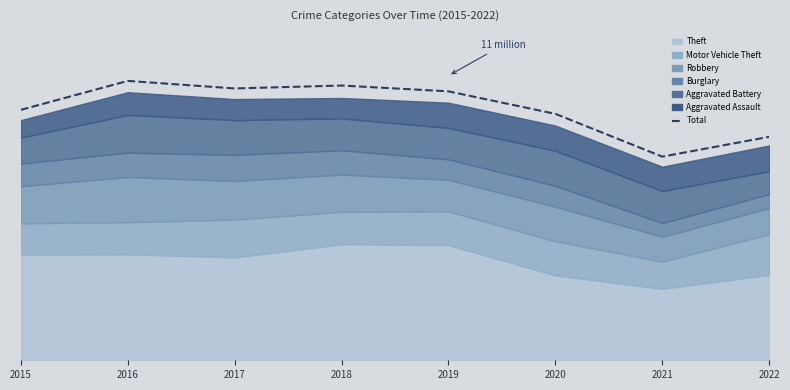

Which has a higher value, 2016 or 2019?

2016